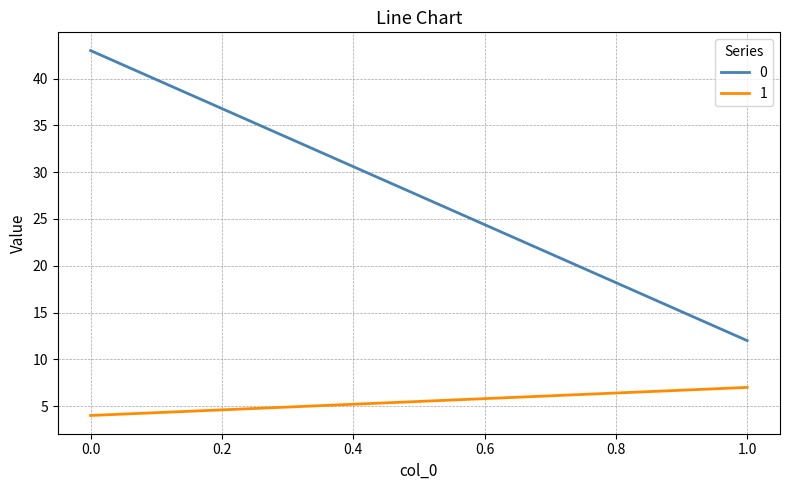

Is the value of 0 at 1 greater than the value of 1 at 0?

Yes